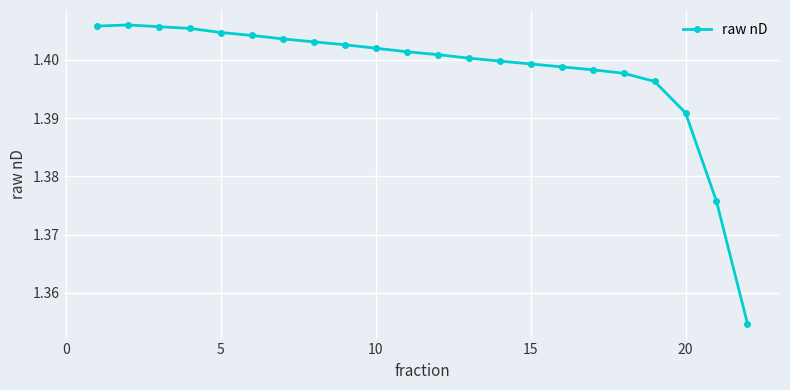

True or false: there are more than 0 points higher than both neighbors.

True